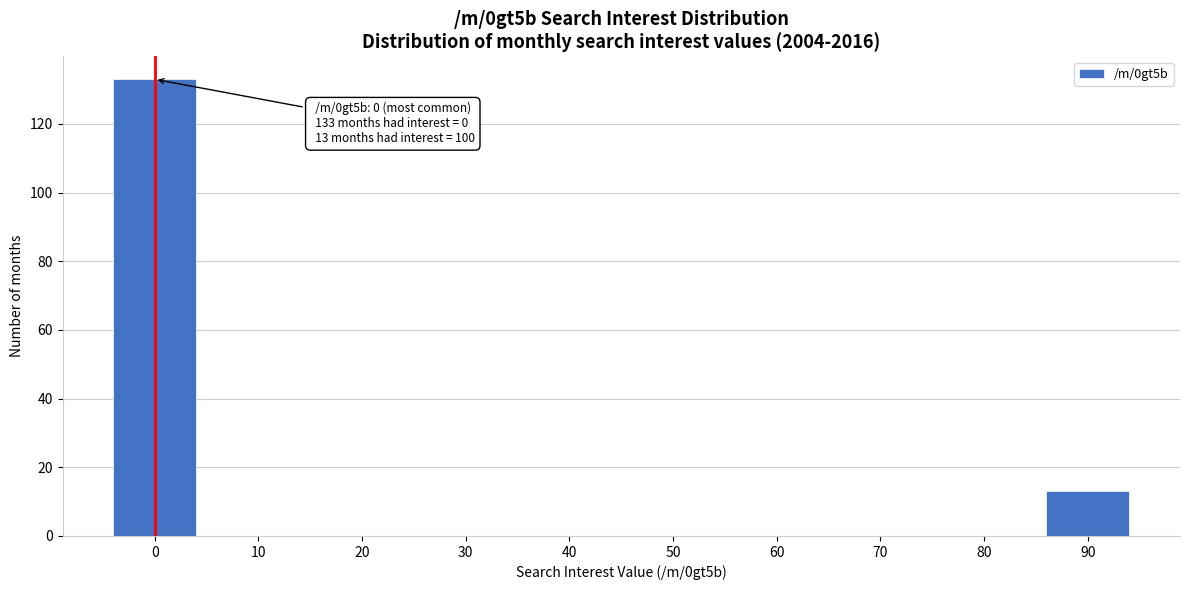

Reading right to left, list all the values displayed in this chart.

90=13	80=0	70=0	60=0	50=0	40=0	30=0	20=0	10=0	0=133